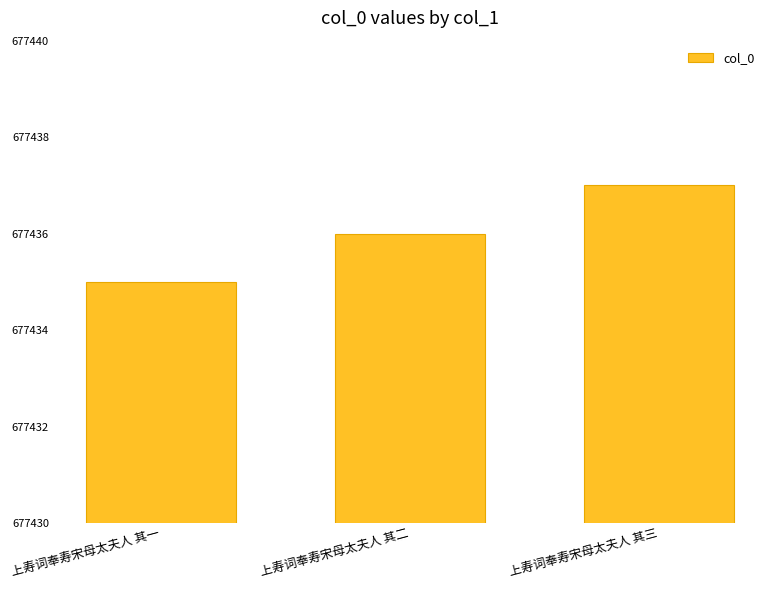

How many values are below 677436?

1